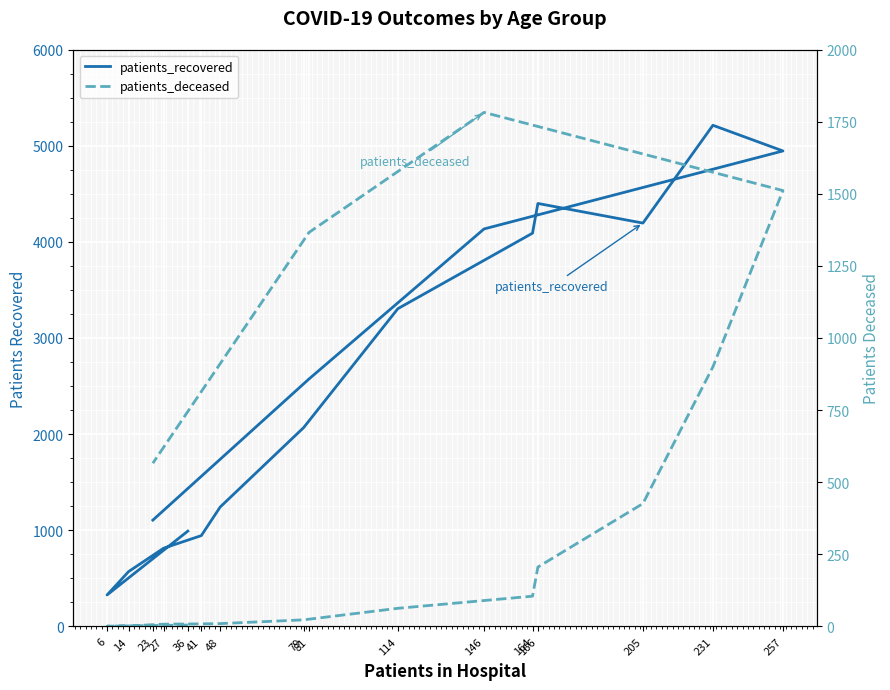

What is the sum of the patients_recovered values at 14 and 166?

4970